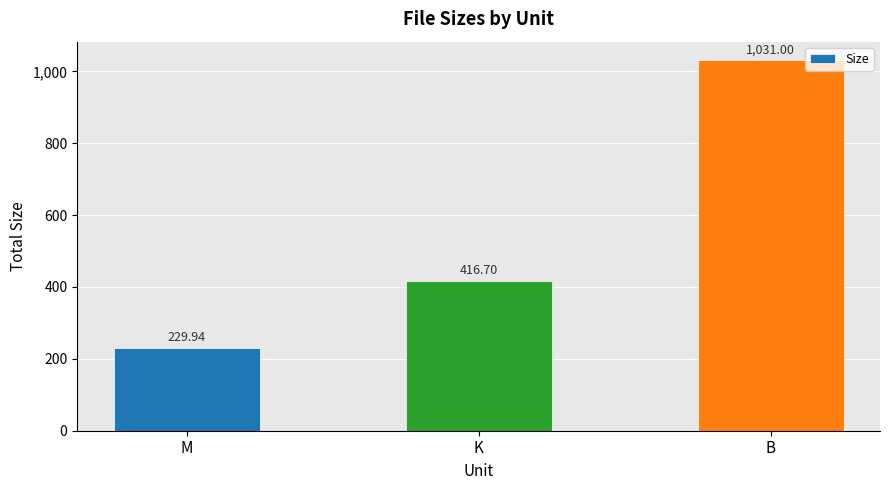

What is the maximum value shown in the chart?

1031.0